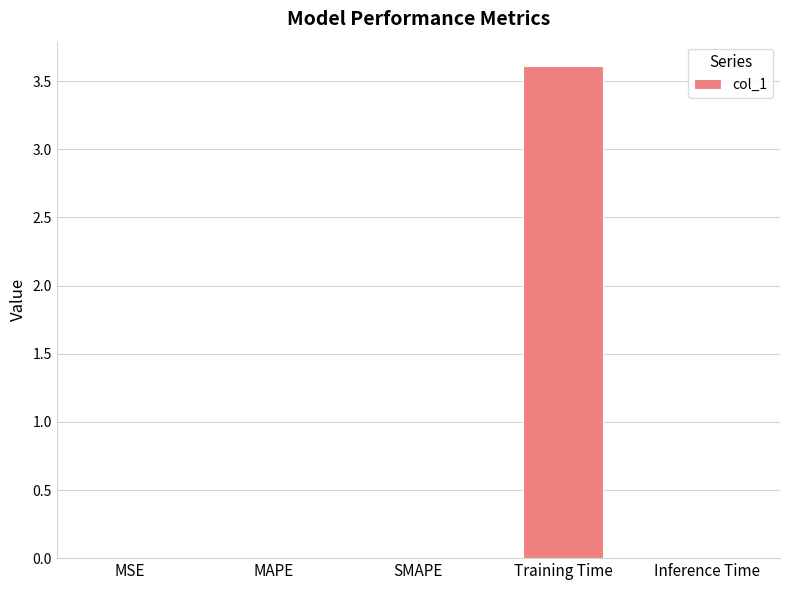

The value at Inference Time is 0.0. True or false?

True